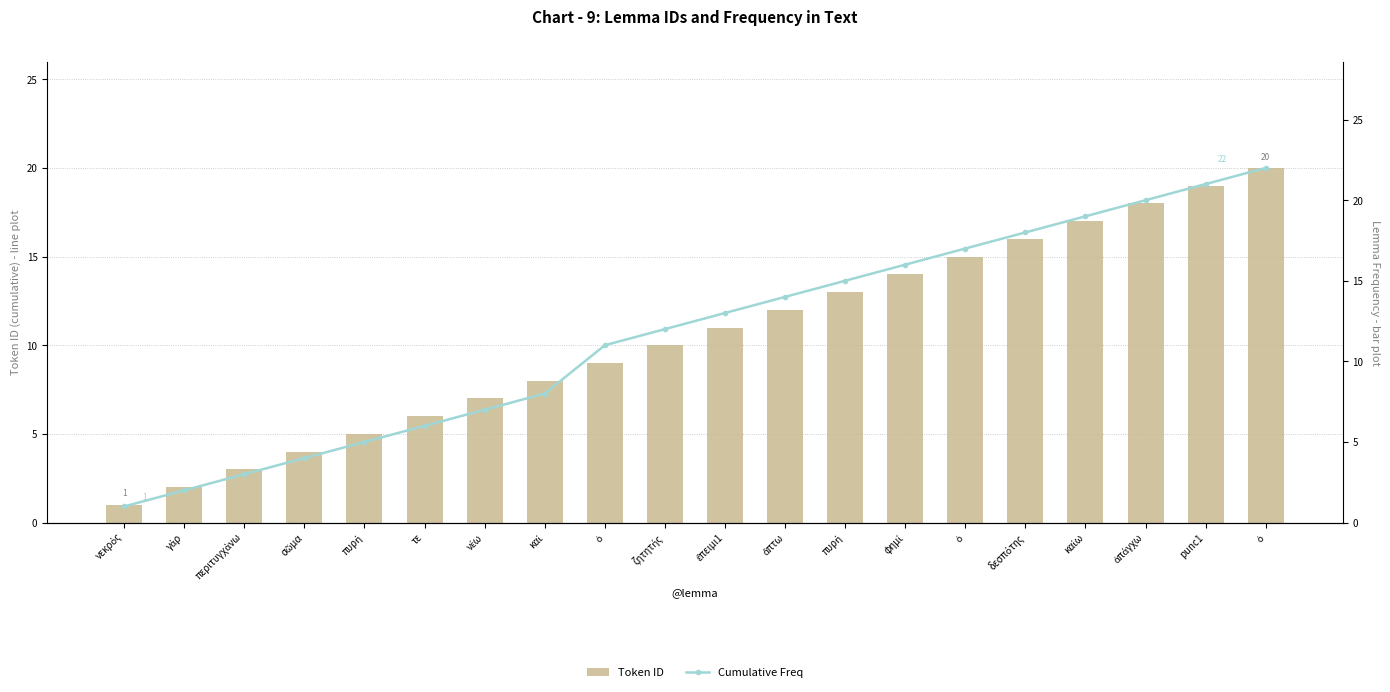

What is the difference between the second highest and second lowest values in the Token ID series?

17